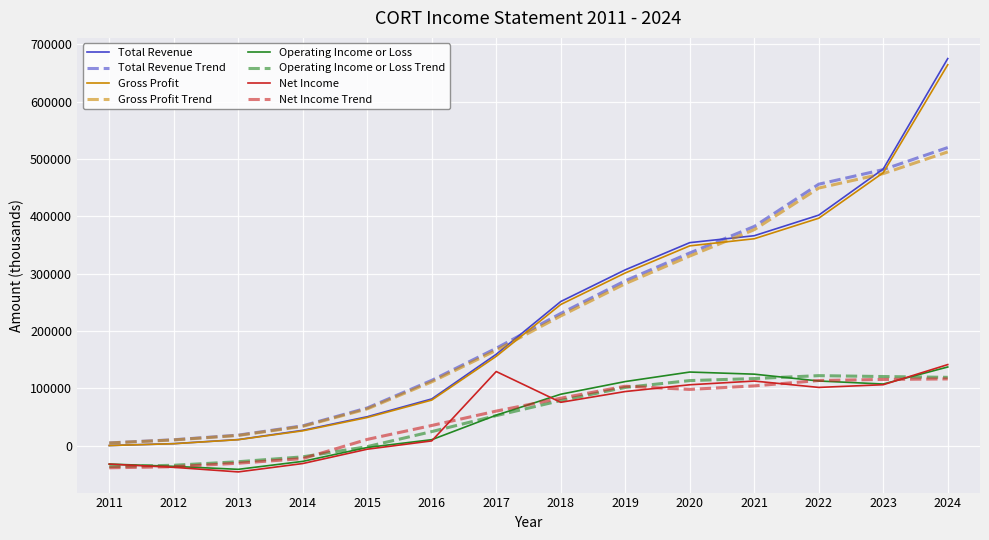

In Operating Income or Loss, how many points are higher than both neighbors (excluding endpoints)?

1